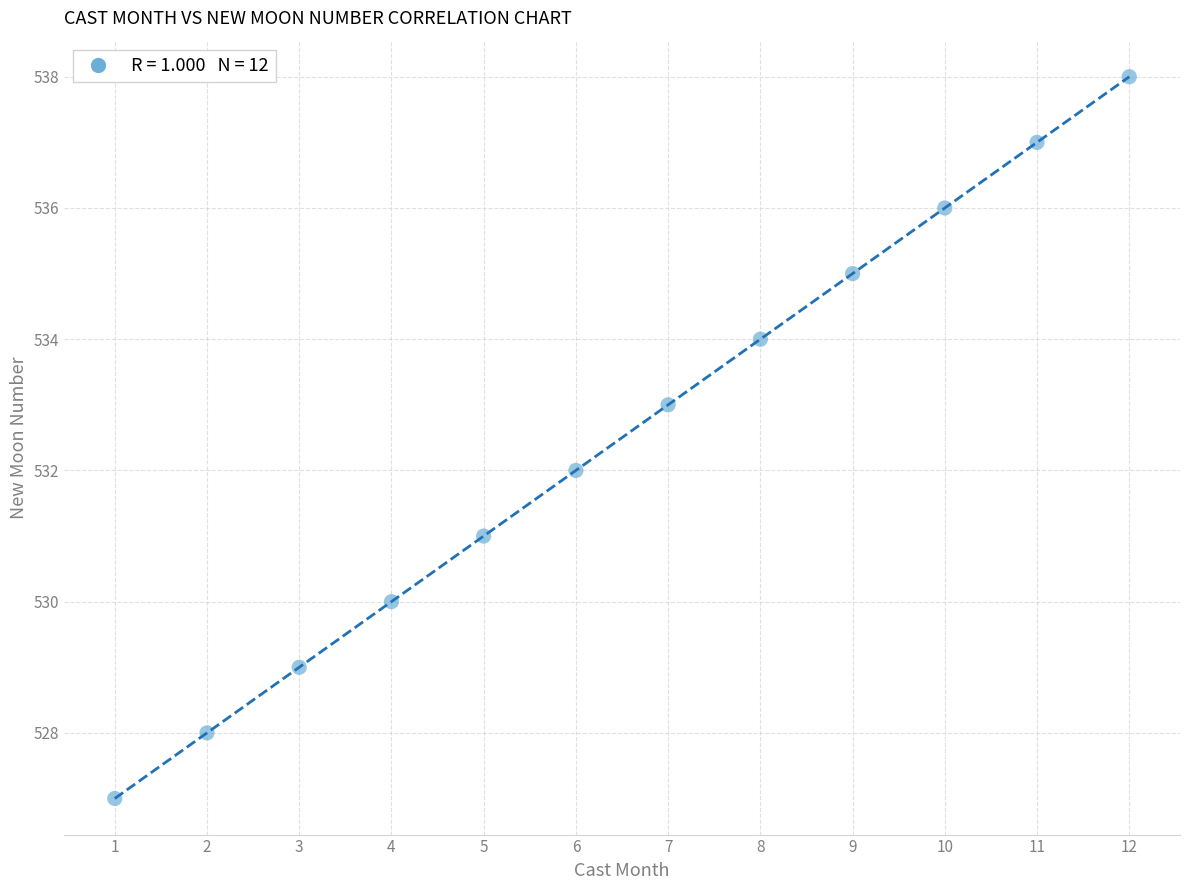

What is the range of X values (max minus min)?

11